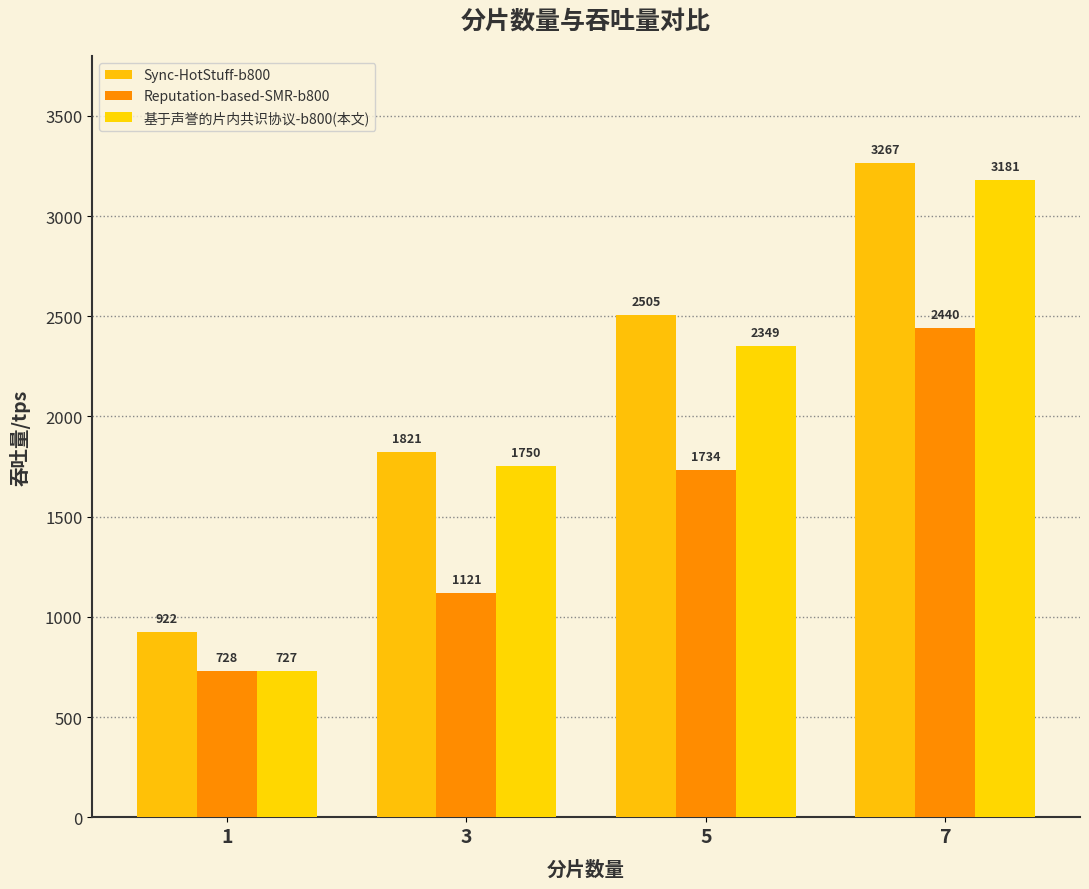

Which has a higher value, 5 or 7?

7